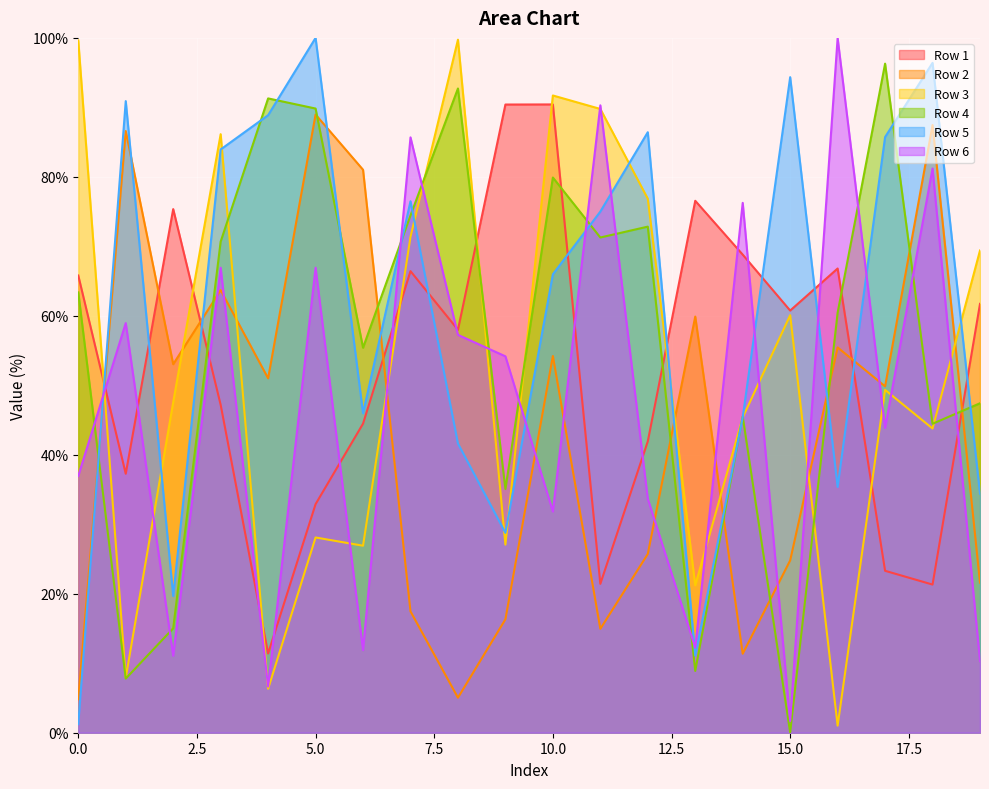

At which category is the sum across all series the highest?

3